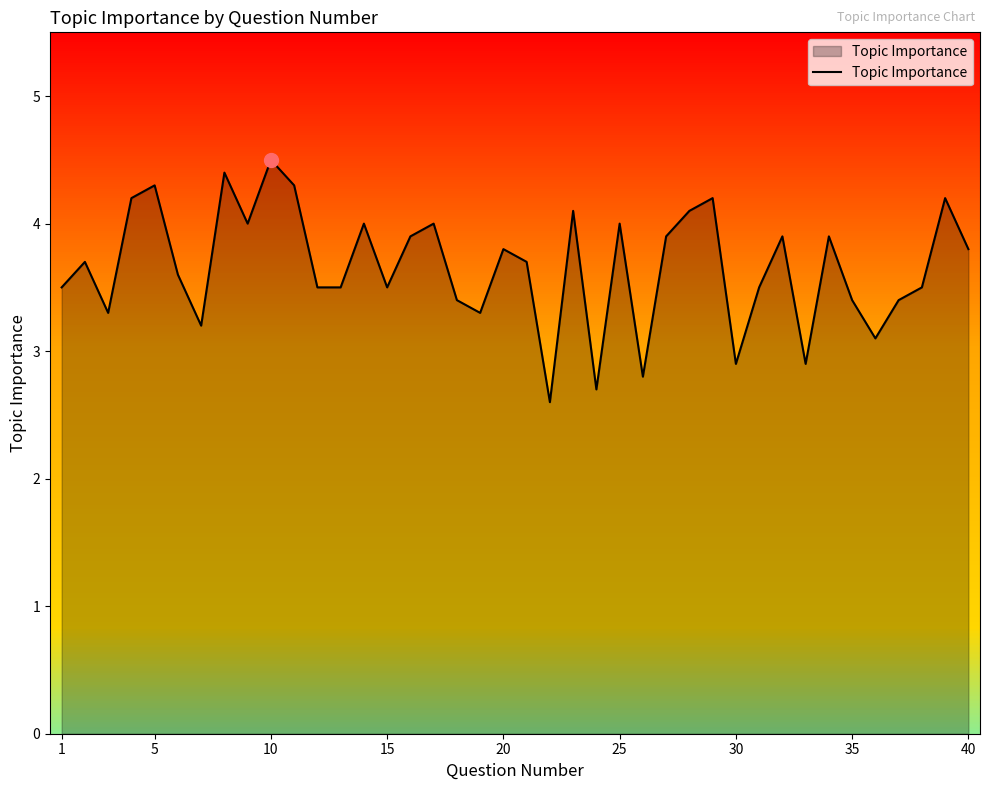

What is the greatest value displayed?

4.5